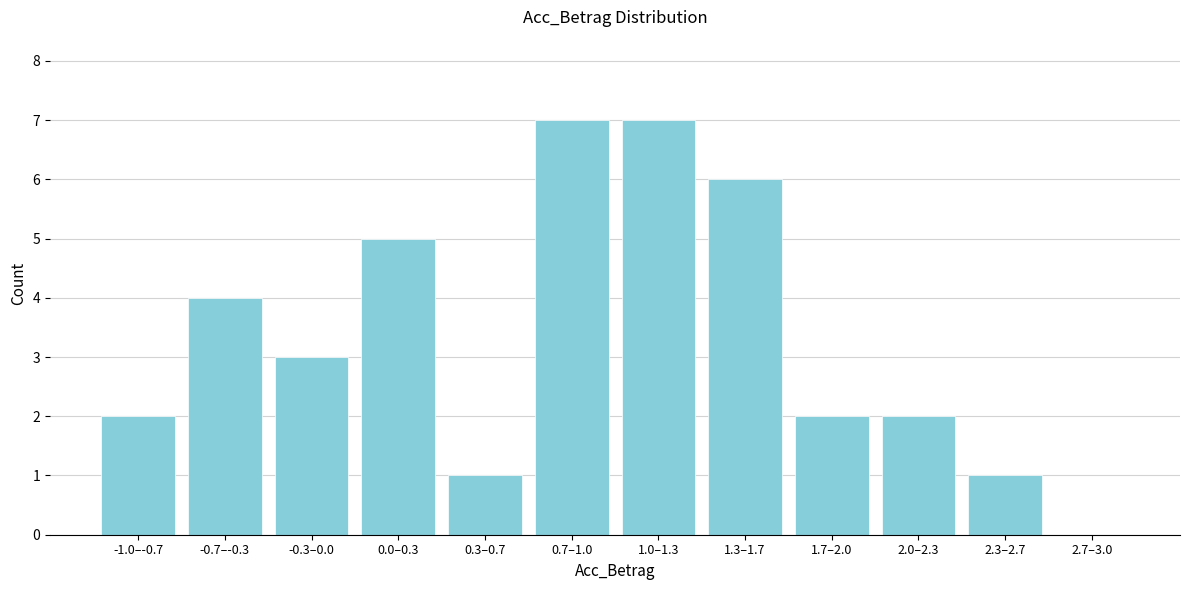

Reading left to right, extract all data points from this chart.

-1.0–-0.7=2	-0.7–-0.3=4	-0.3–0.0=3	0.0–0.3=5	0.3–0.7=1	0.7–1.0=7	1.0–1.3=7	1.3–1.7=6	1.7–2.0=2	2.0–2.3=2	2.3–2.7=1	2.7–3.0=0